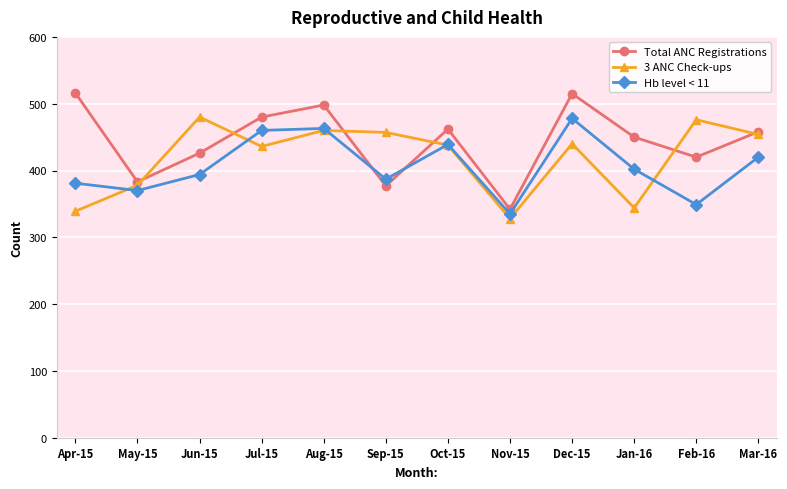

Which series has the largest total across all categories?

Total ANC Registrations